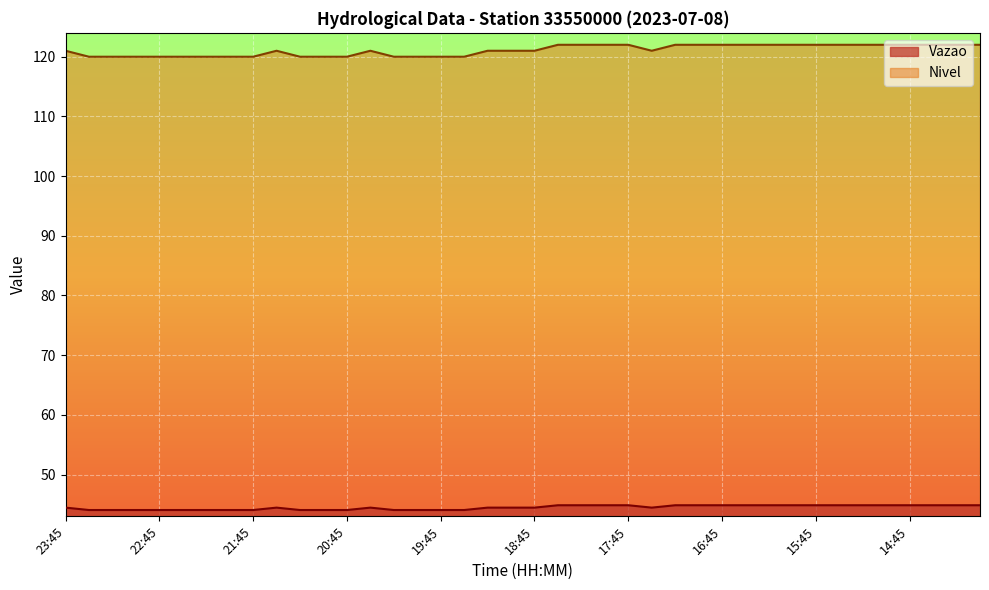

Rank the series at 16:30 from highest to lowest value.

Nivel, Vazao